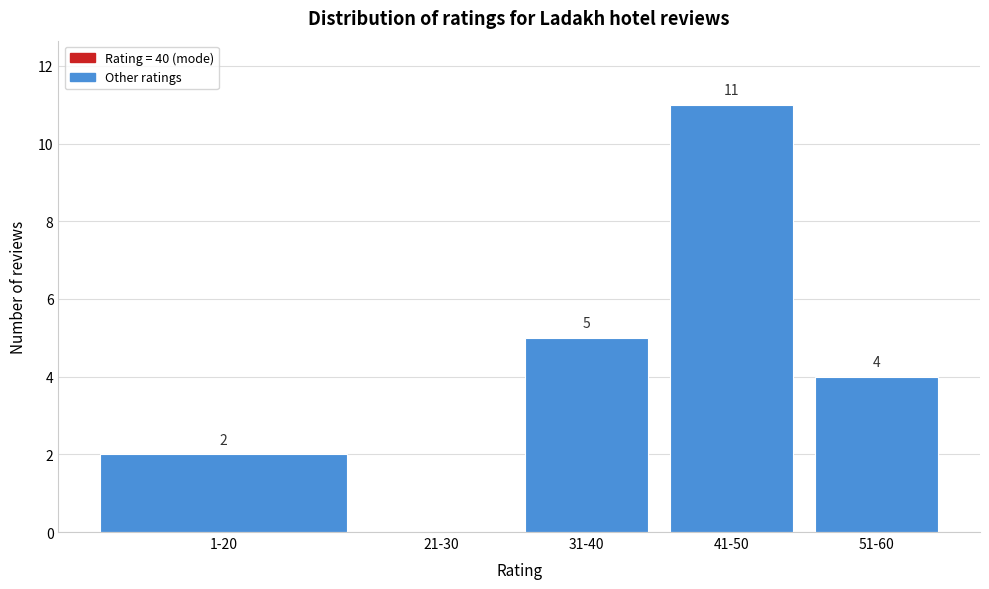

Reading left to right, extract all data points from this chart.

1-20=2	21-30=0	31-40=5	41-50=11	51-60=4